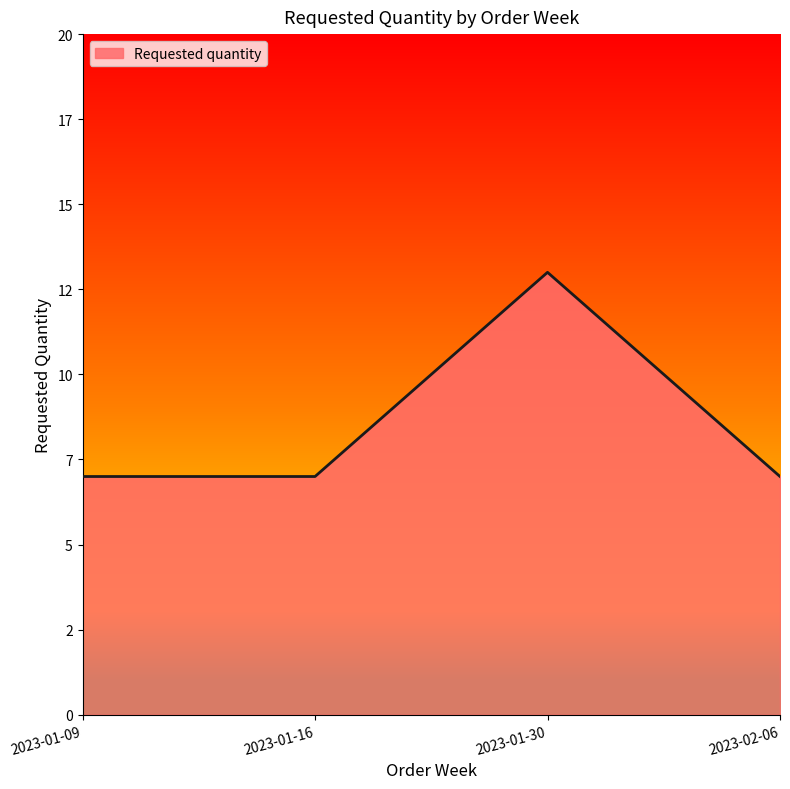

Reading right to left, transcribe all the data shown in this chart.

7	13	7	7